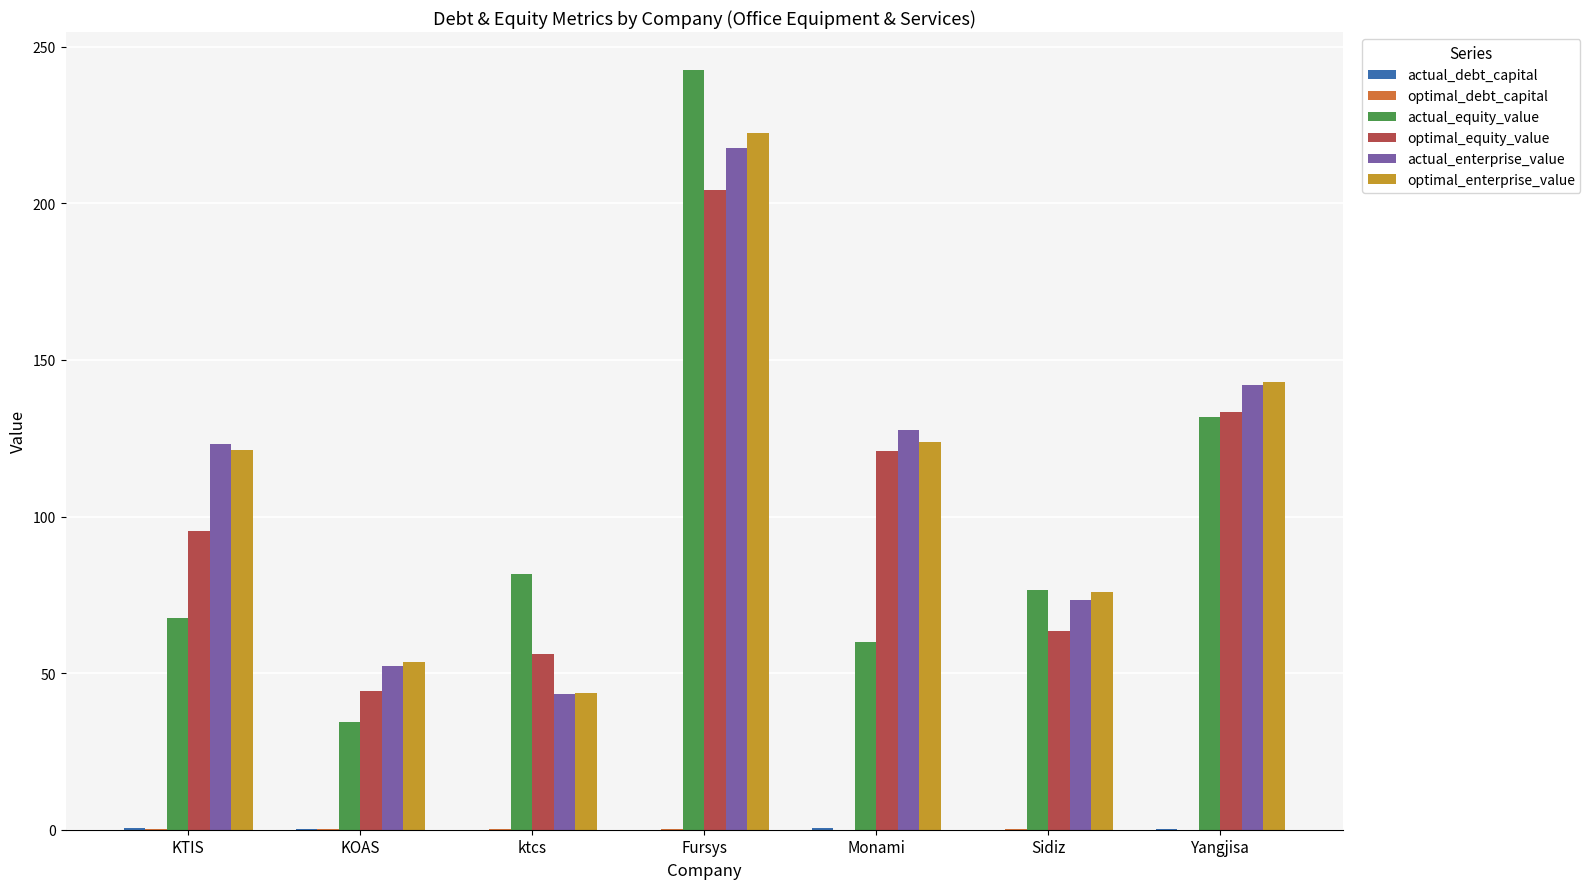

At which label does actual_enterprise_value reach its peak?

Fursys